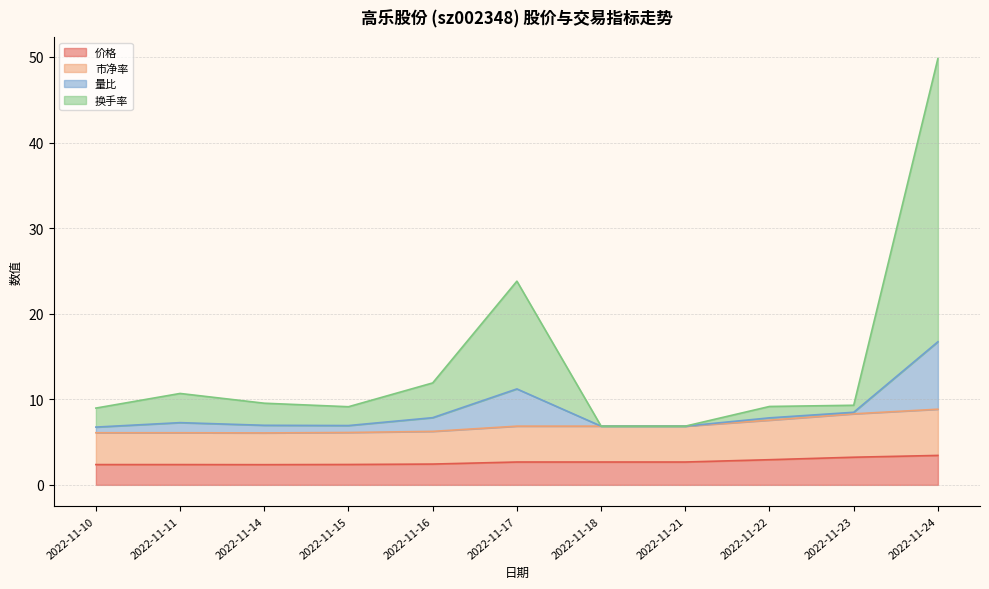

The value of 价格 at 2022-11-16 is 2.4. True or false?

True